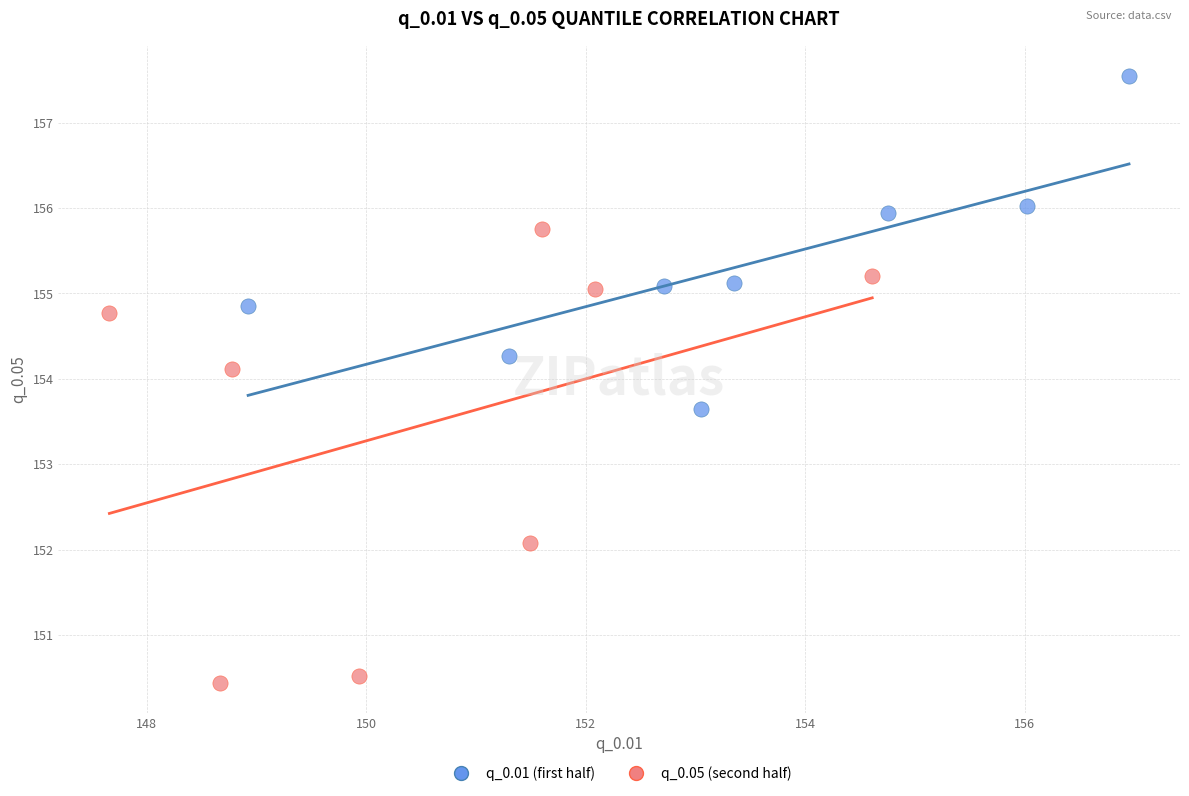

Which series reaches the minimum Y coordinate?

q_0.05 (second half)